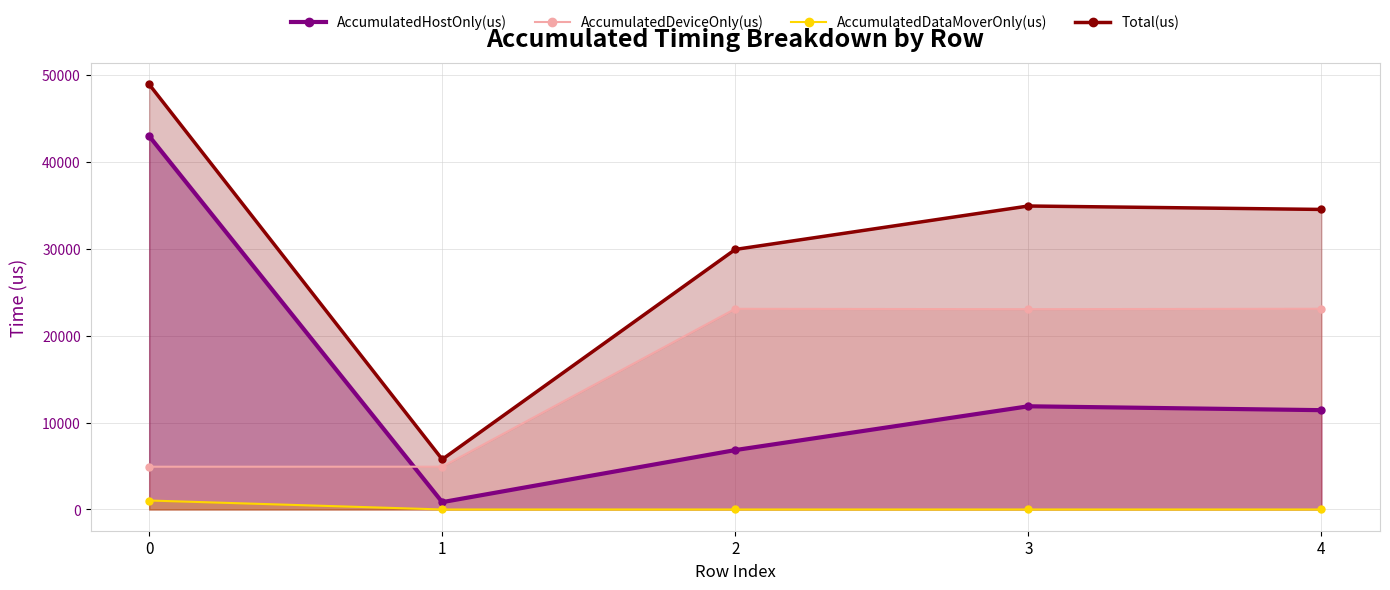

What is the difference between the AccumulatedHostOnly(us) values at 4 and 3?

446.6